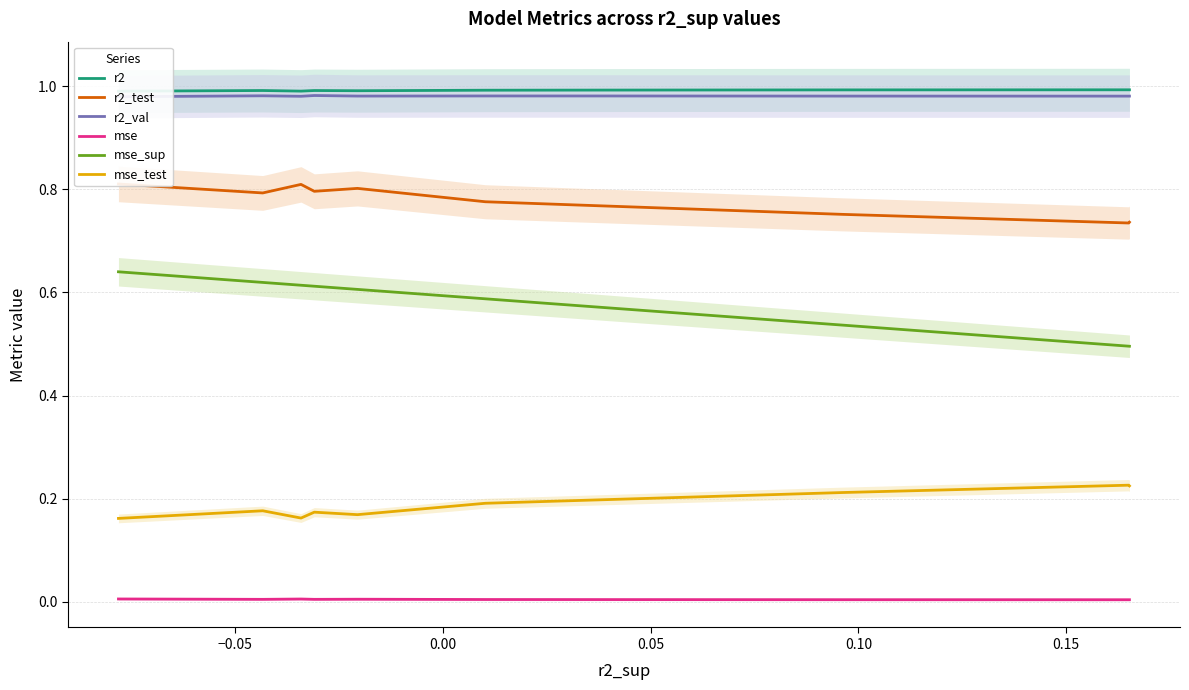

Reading right to left, extract all data points from this chart.

r2: 1.0	1.0	1.0	1.0	1.0	1.0	1.0	1.0	1.0	1.0
r2_test: 0.7	0.7	0.8	0.8	0.8	0.8	0.8	0.8	0.8	0.8
r2_val: 1.0	1.0	1.0	1.0	1.0	1.0	1.0	1.0	1.0	1.0
mse: 0.0	0.0	0.0	0.0	0.0	0.0	0.0	0.0	0.0	0.0
mse_sup: 0.5	0.5	0.5	0.6	0.6	0.6	0.6	0.6	0.6	0.6
mse_test: 0.2	0.2	0.2	0.2	0.2	0.2	0.2	0.2	0.2	0.2